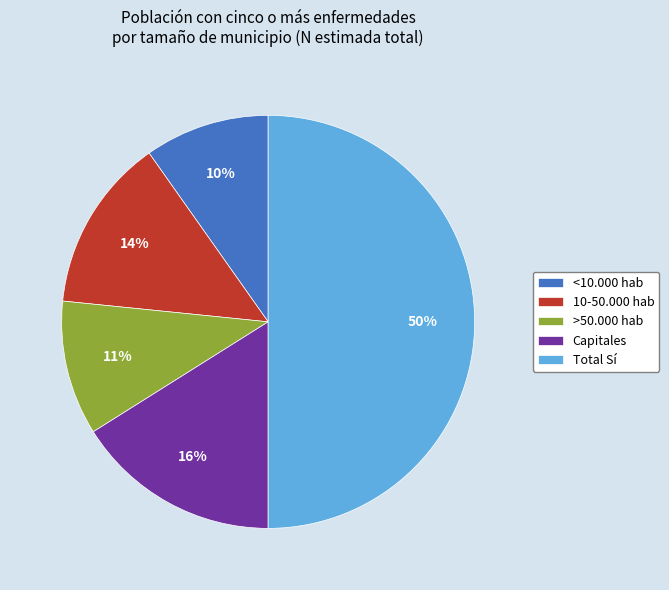

Rank the categories by value from highest to lowest.

Total Sí, Capitales, 10-50.000 hab, >50.000 hab, <10.000 hab